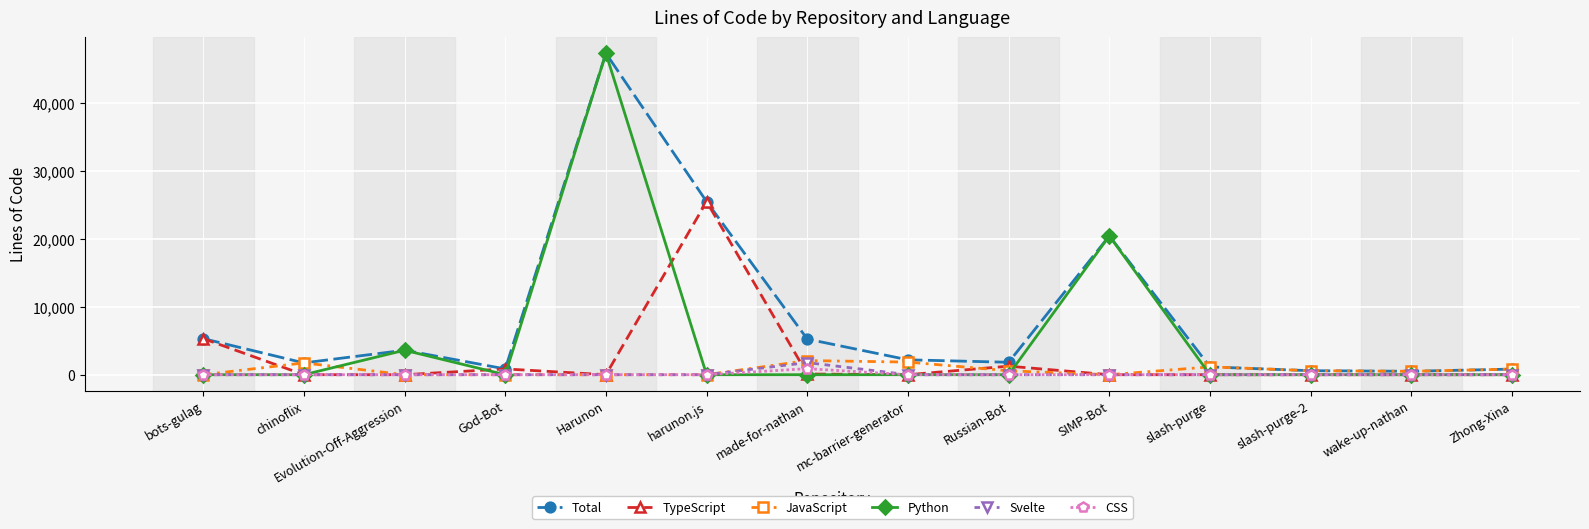

Is it true that Python equals 27742 at slash-purge?

False